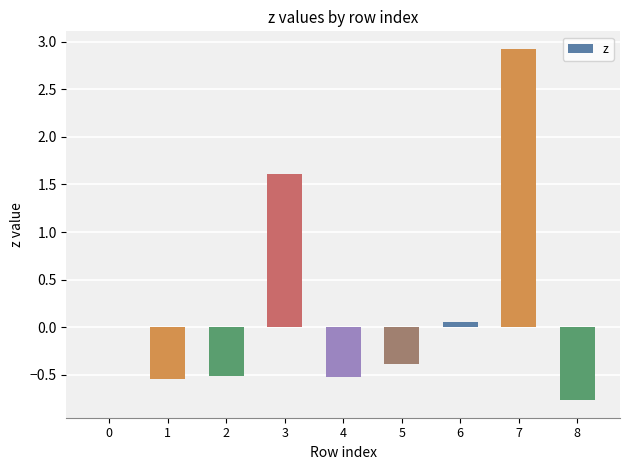

True or false: the data shows 4.4 at 7.

False